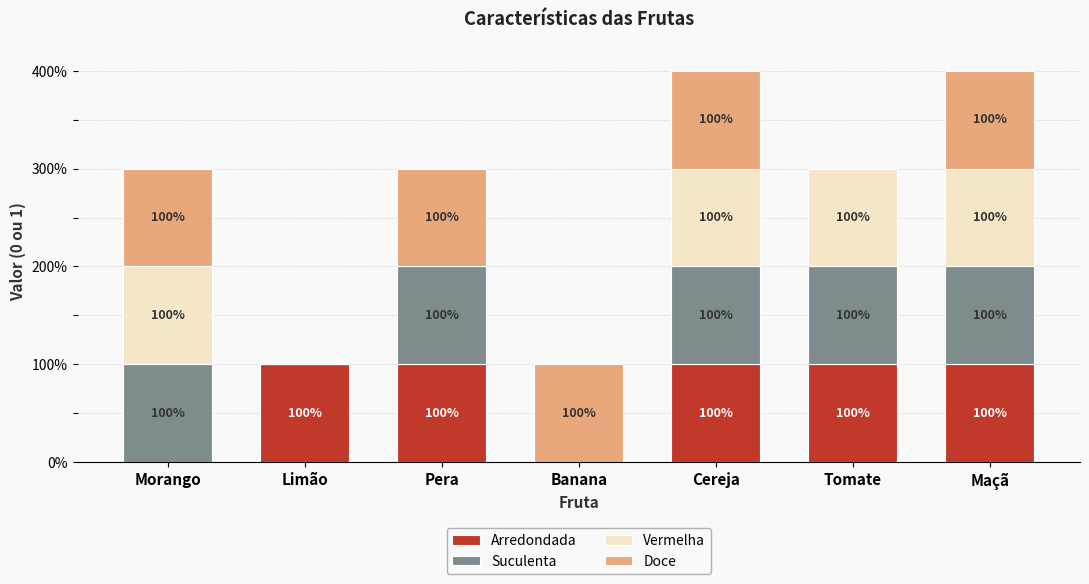

Does the chart contain stacked bars?

Yes